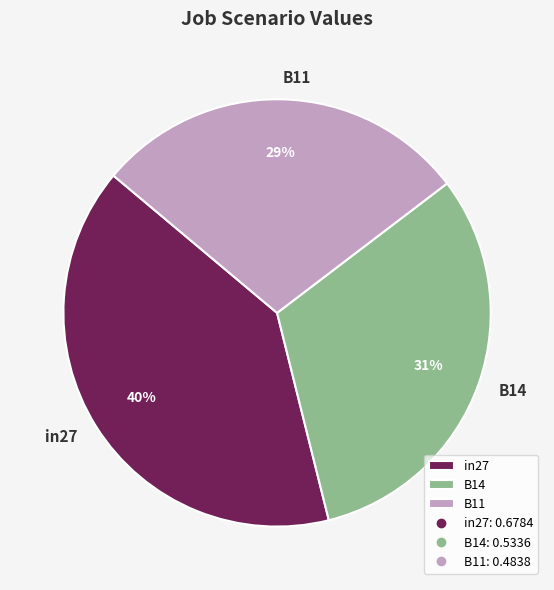

Is there any slice that represents more than half of the pie?

No